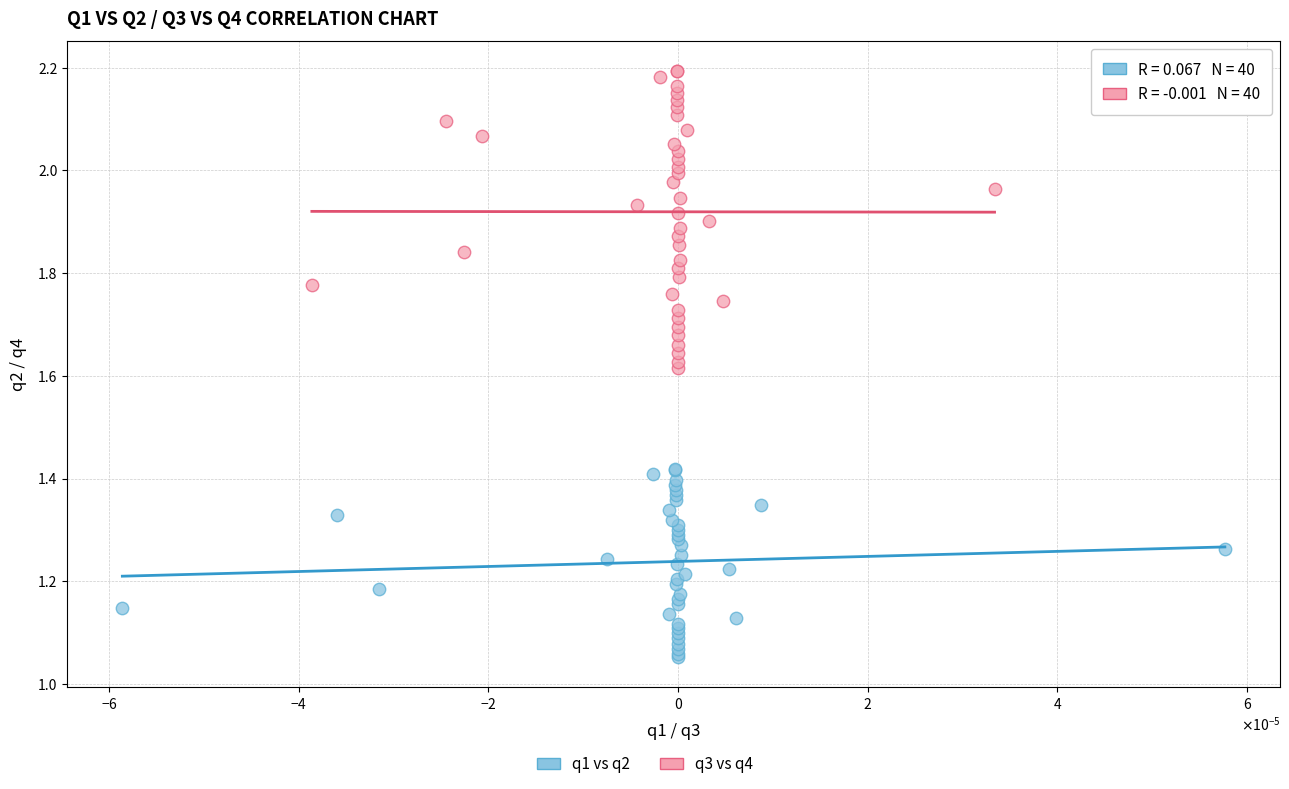

Which series contains the highest Y value?

q3 vs q4